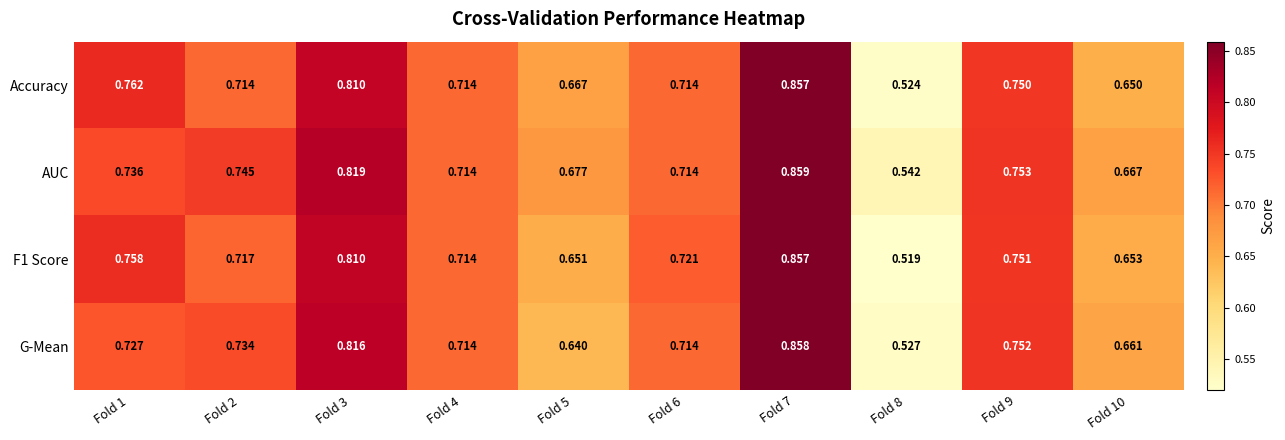

Is the value of G-Mean at Fold 4 greater than the value of Accuracy at Fold 7?

No